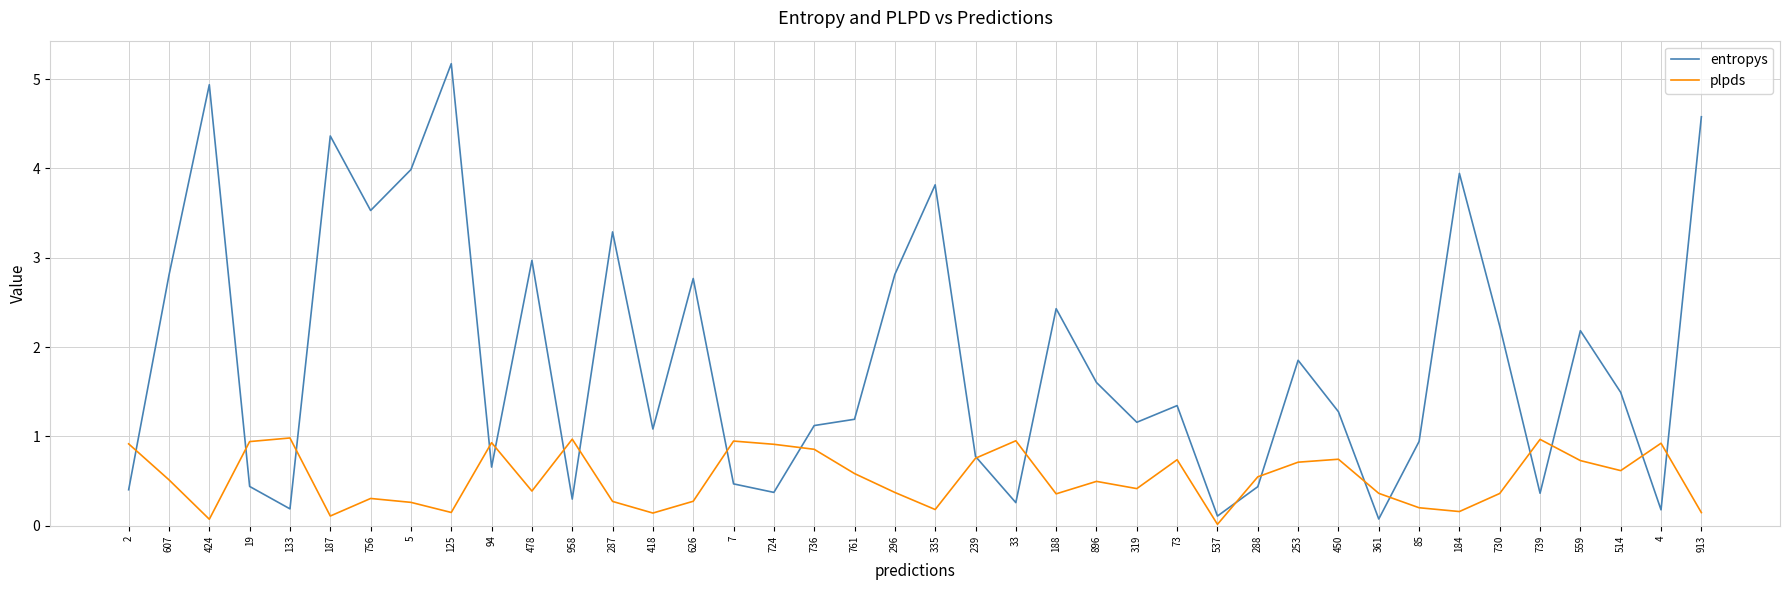

Is the value of entropys at 85 greater than the value of plpds at 287?

Yes